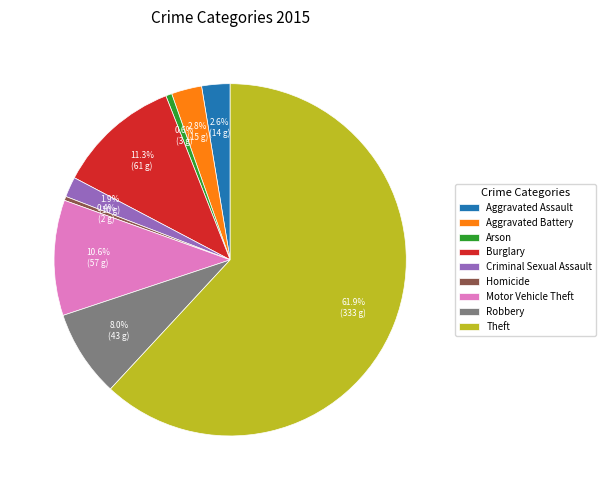

How many slices are in this pie chart?

9